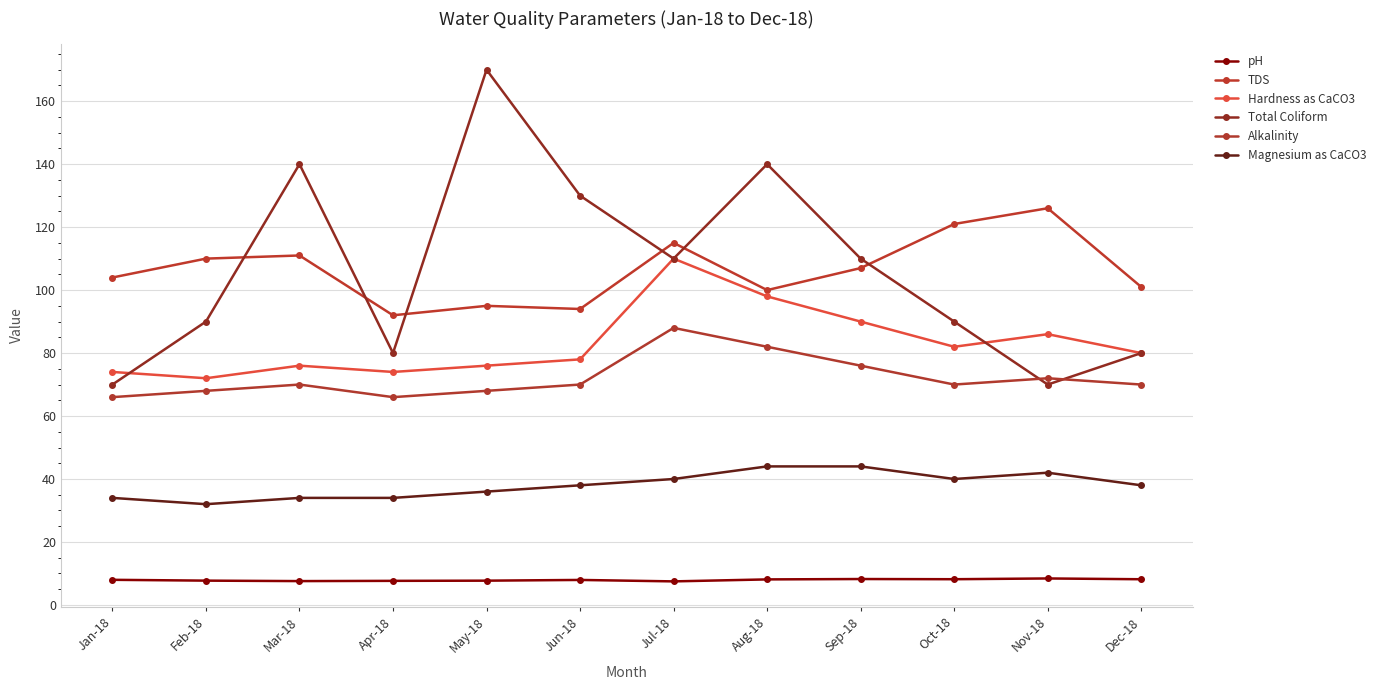

True or false: pH and TDS intersect in this chart.

False